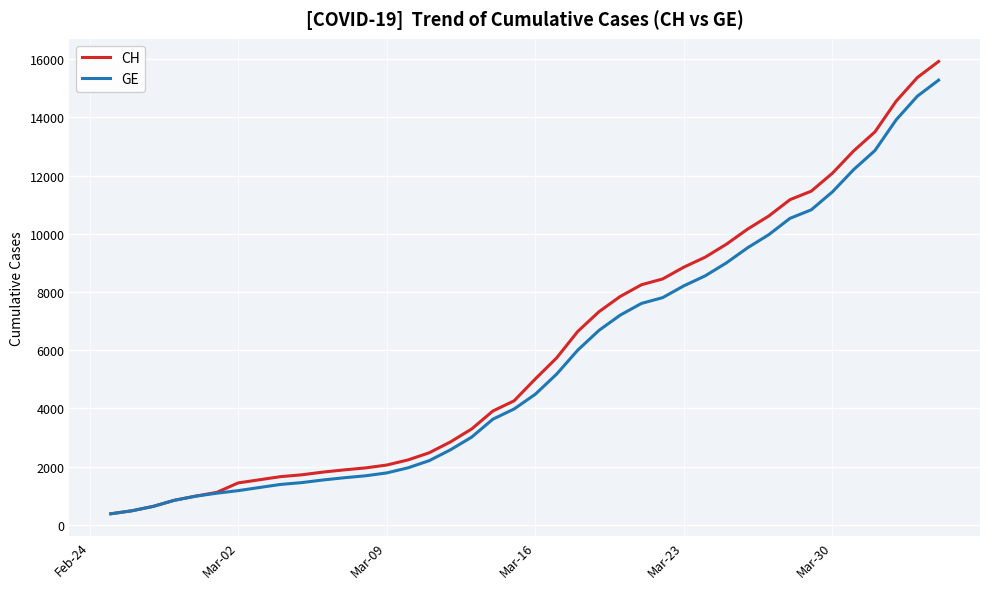

What is the sum of all GE values?

225656